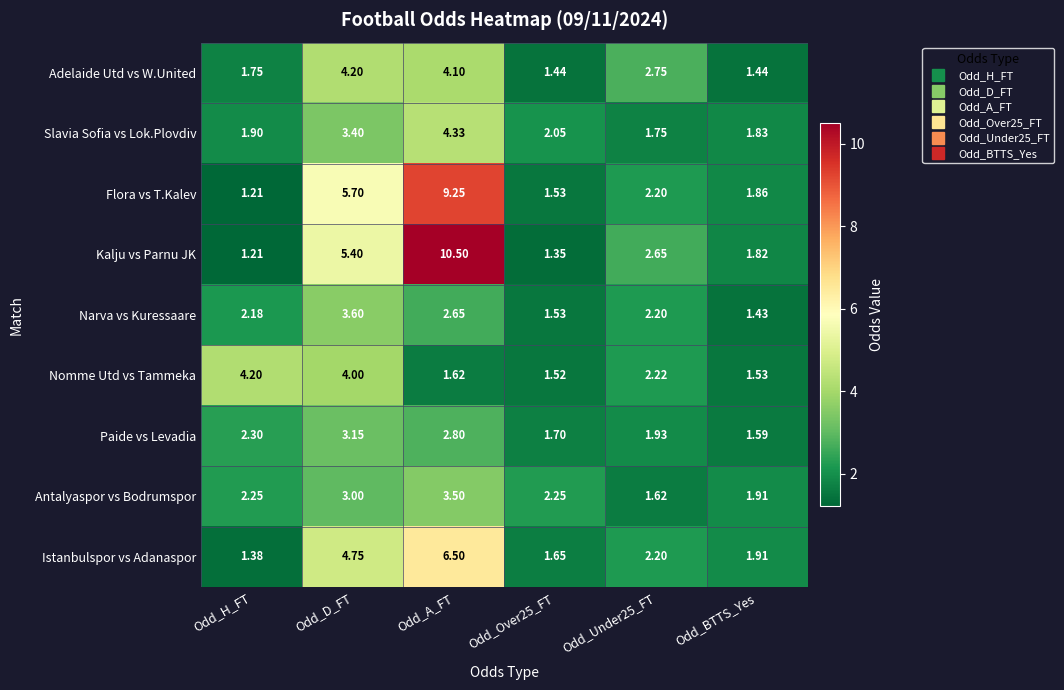

Which series has the largest range (max minus min)?

Kalju vs Parnu JK